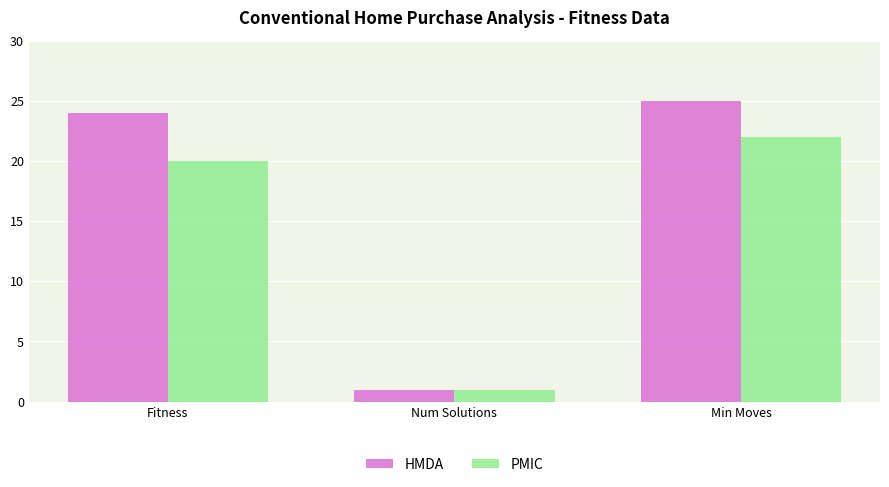

What is the sum of the PMIC values at Fitness and Num Solutions?

21